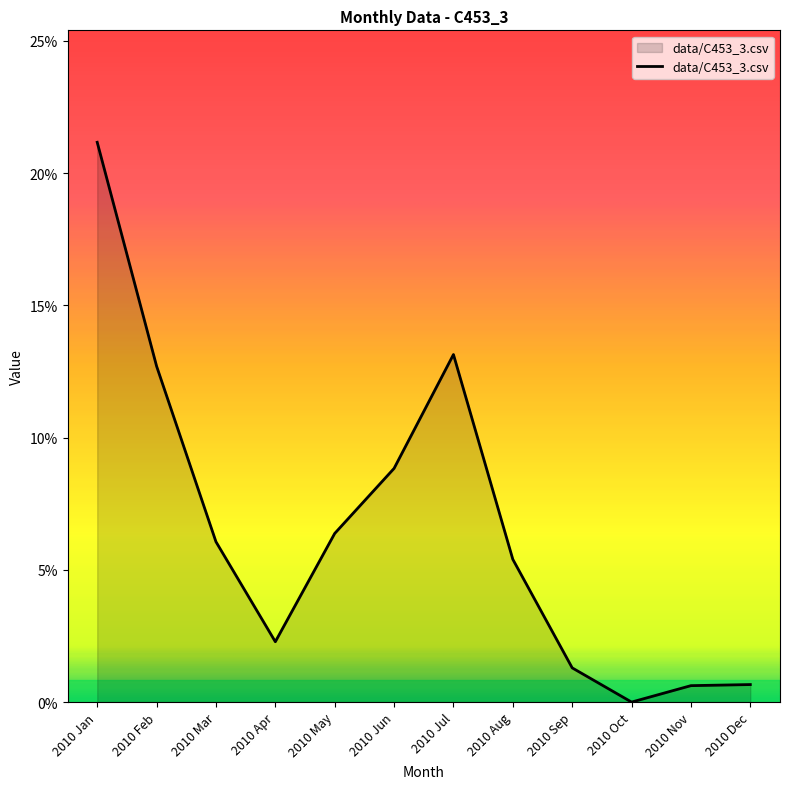

What is the value of the 5th point from the left?

0.1